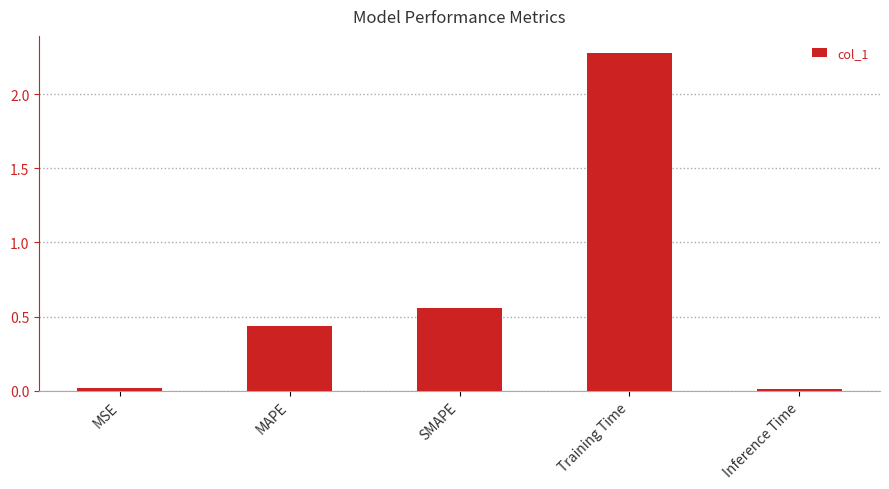

What is the change in value from MAPE to Inference Time?

-0.4